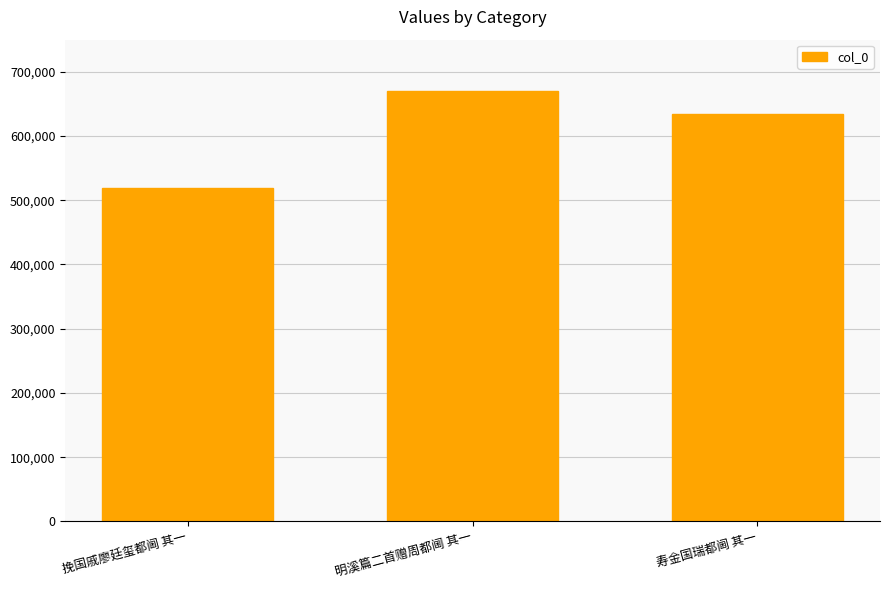

Between 明溪篇二首赠周都阃 其一 and 挽国戚廖廷玺都阃 其一, which is larger?

明溪篇二首赠周都阃 其一